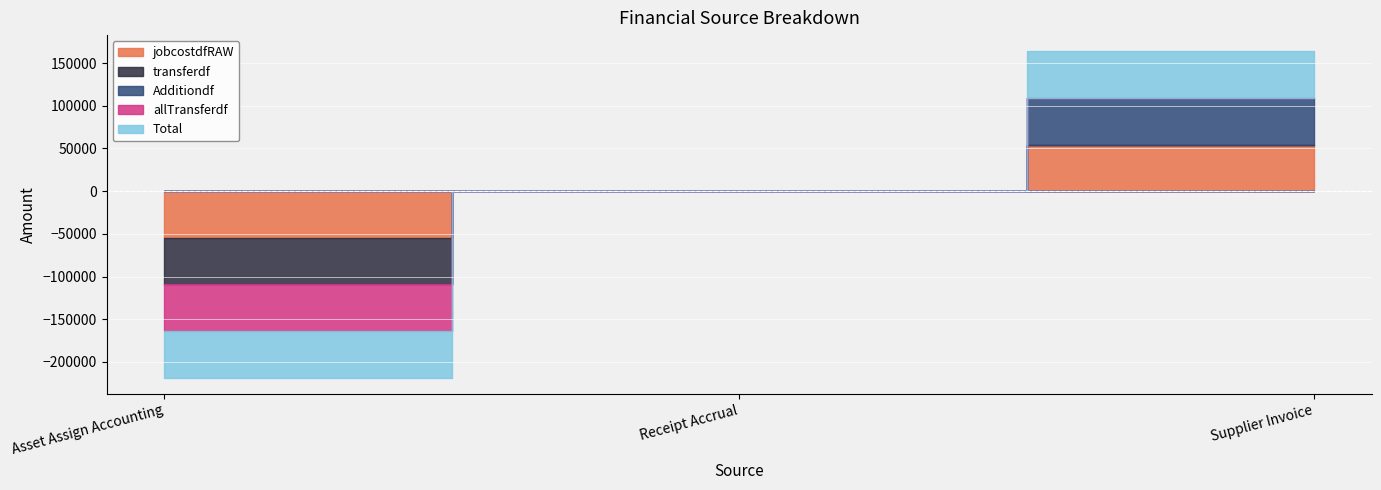

Is it true that Total equals 0.0 at Receipt Accrual?

True